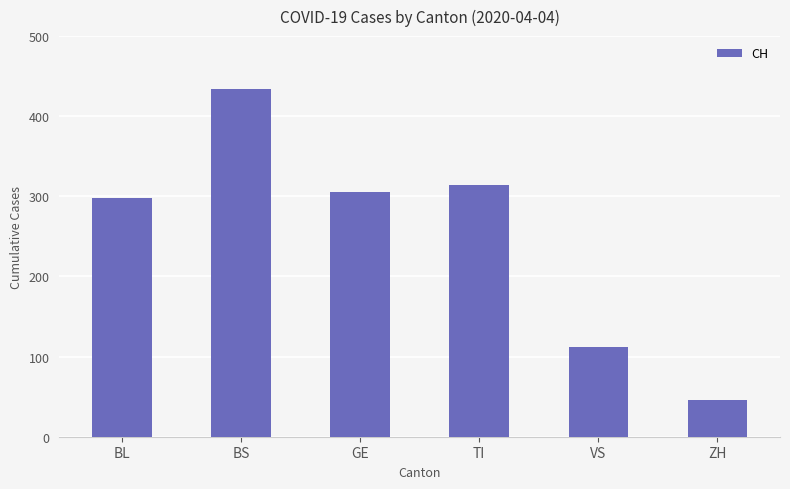

Rank the categories by value from lowest to highest.

ZH, VS, BL, GE, TI, BS